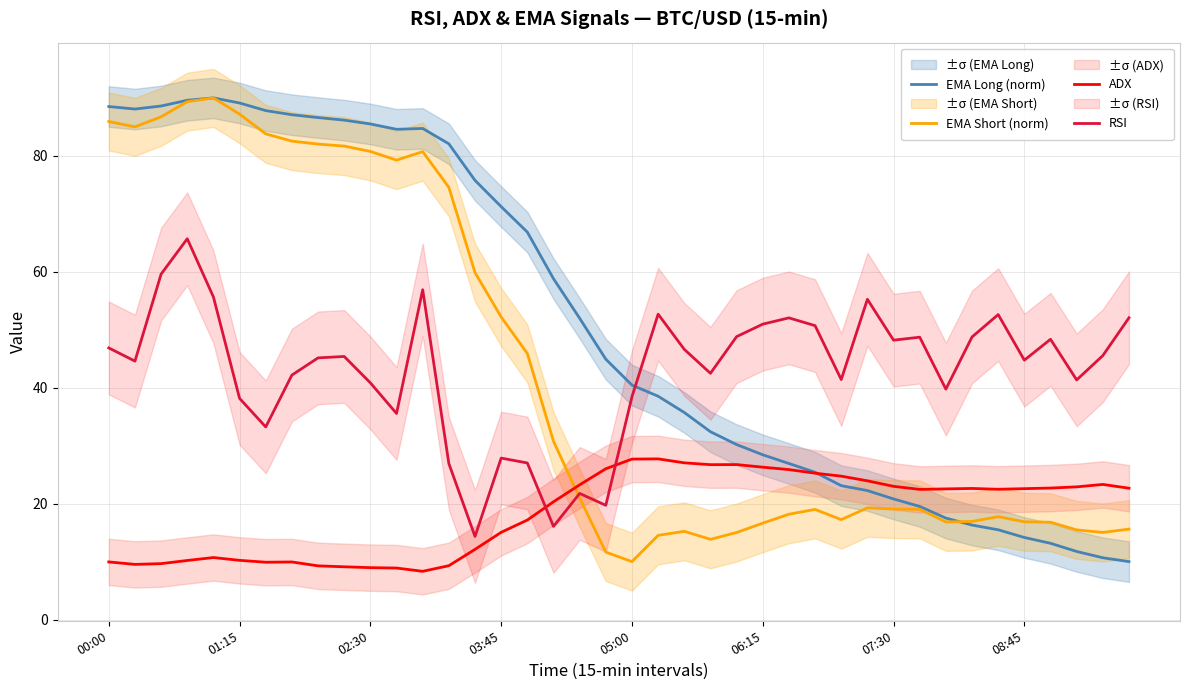

What is the difference between the second highest and minimum values in the EMA Short (norm) series?

79.4